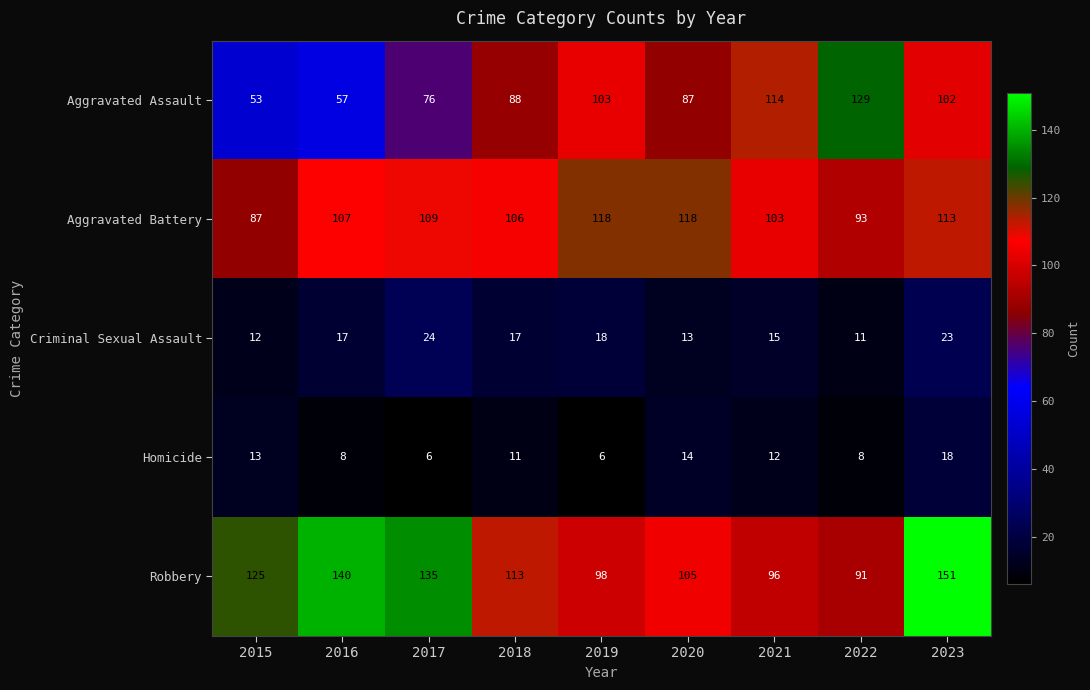

True or false: Aggravated Battery has a value of 87 at 2015.

True